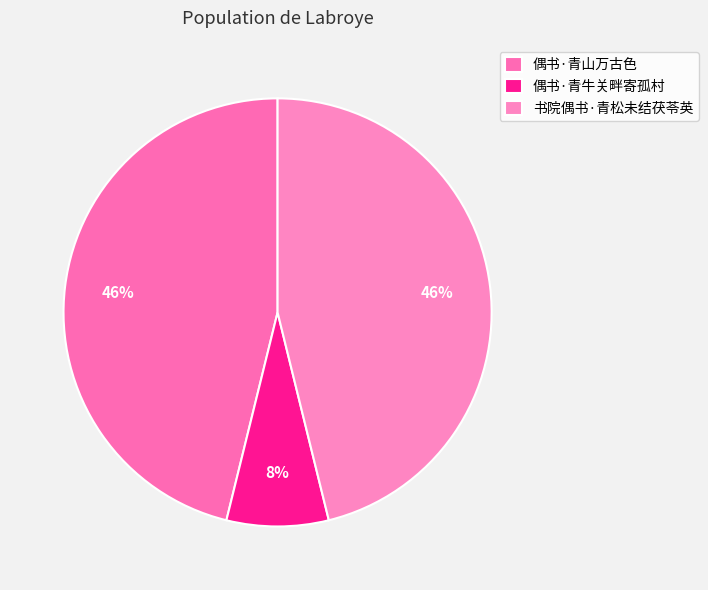

Is the sum of 偶书·青山万古色 and 偶书·青牛关畔寄孤村 greater than half?

Yes